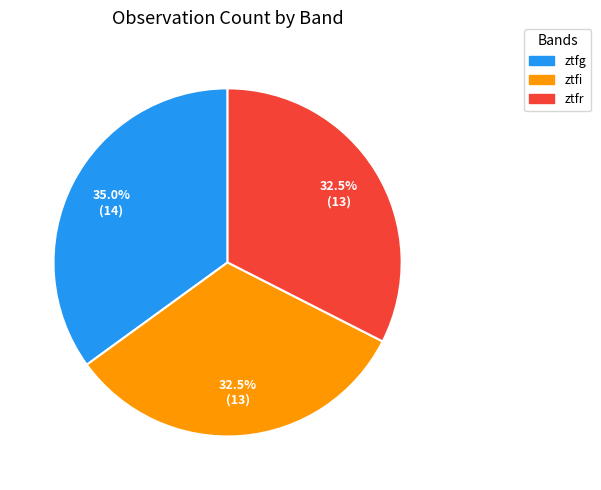

Which slice is the largest?

ztfg